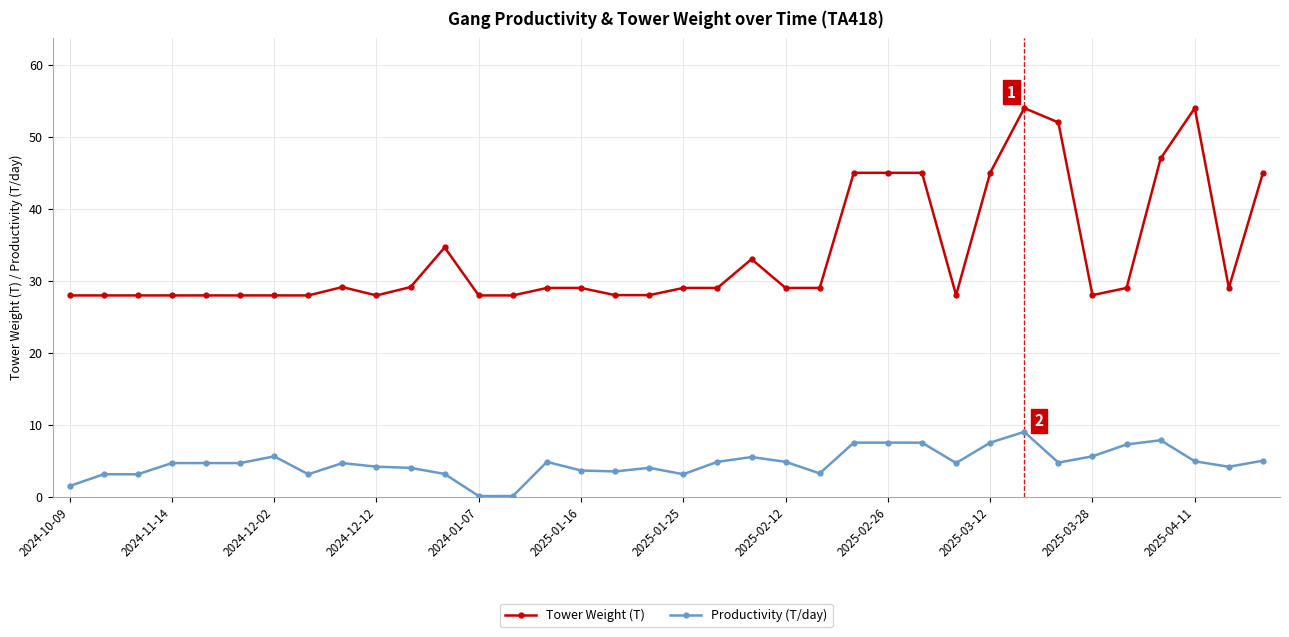

What are all the series names shown in the legend?

Tower Weight (T), Productivity (T/day)